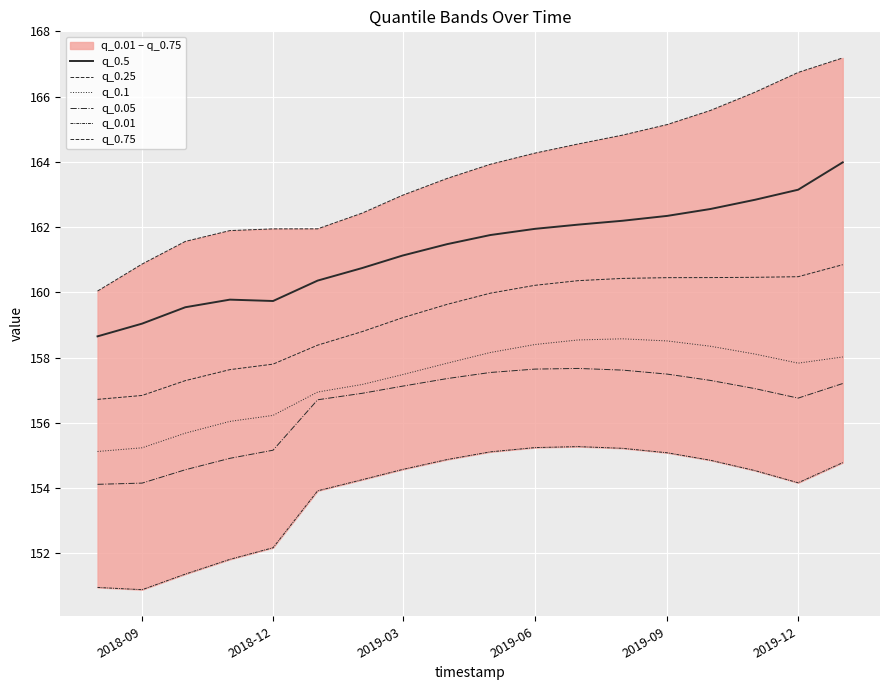

True or false: q_0.01 and q_0.05 intersect in this chart.

False